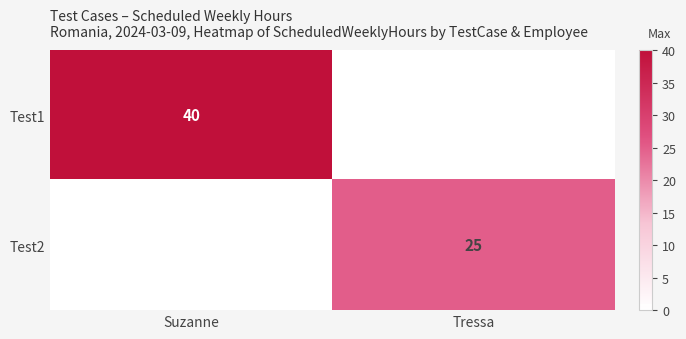

Is it true that Test2 equals 17 at Tressa?

False